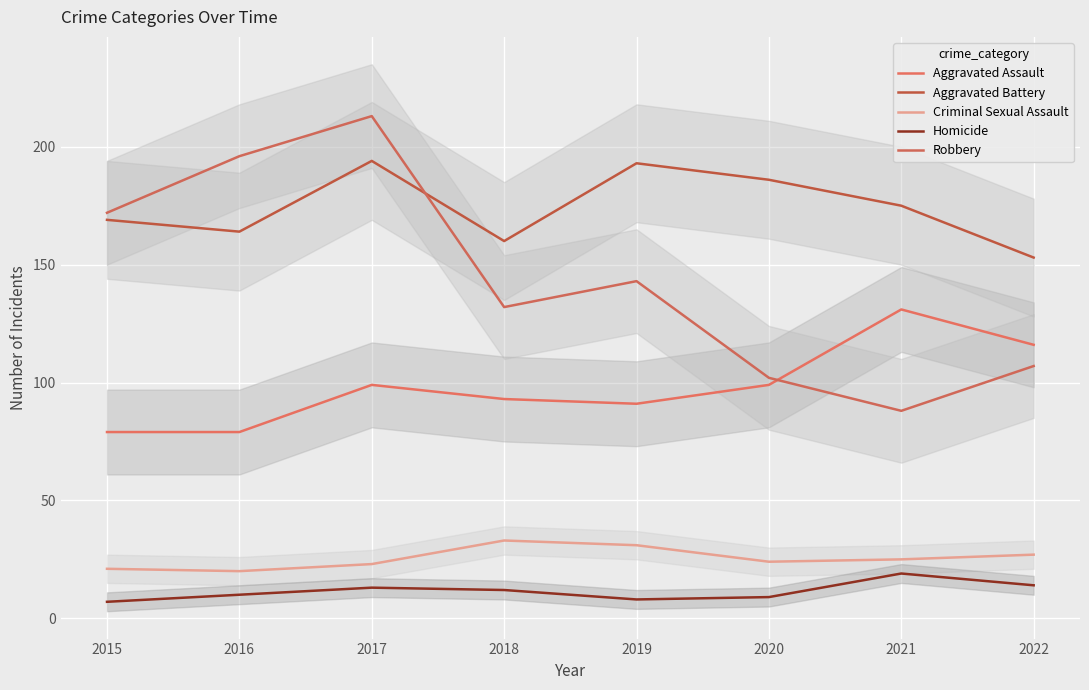

True or false: Aggravated Assault and Criminal Sexual Assault cross at least once.

False